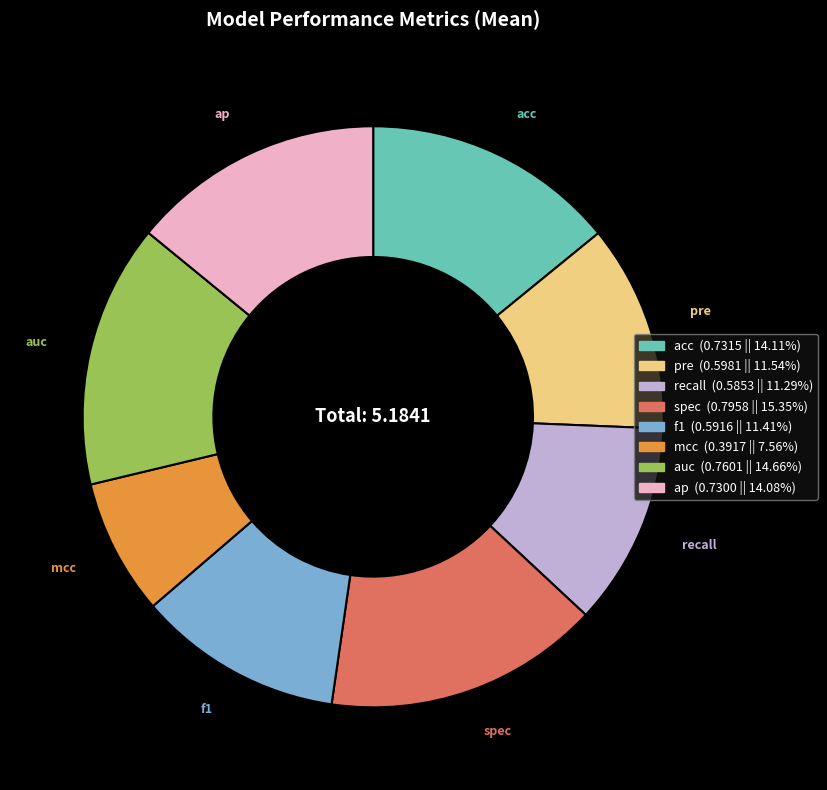

What is the smallest slice in the pie chart?

mcc